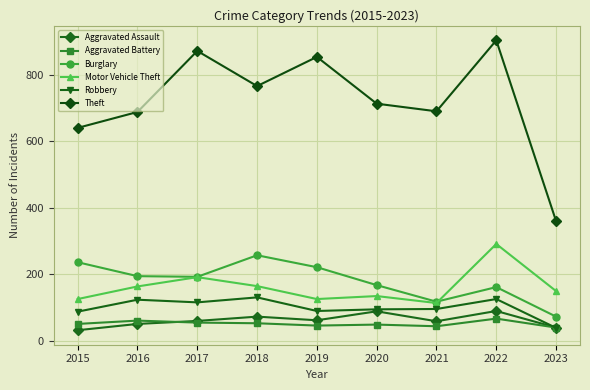

Which label corresponds to the largest value in the chart?

2022